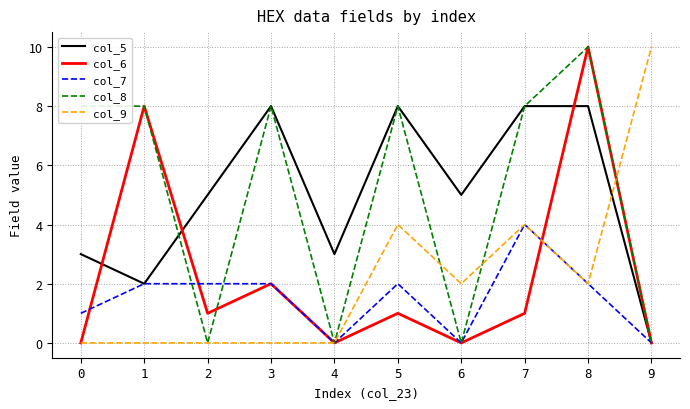

What is the greatest value displayed?

10